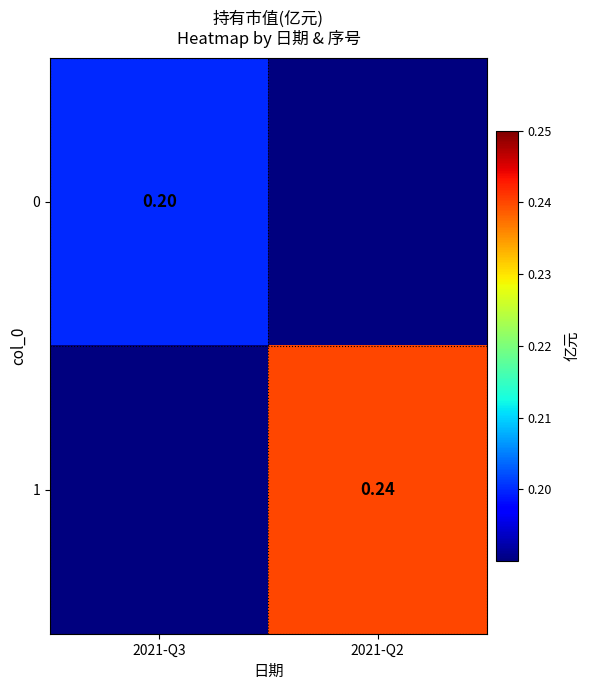

Is the value of 0 at 2021-Q3 greater than the value of 1 at 2021-Q2?

No